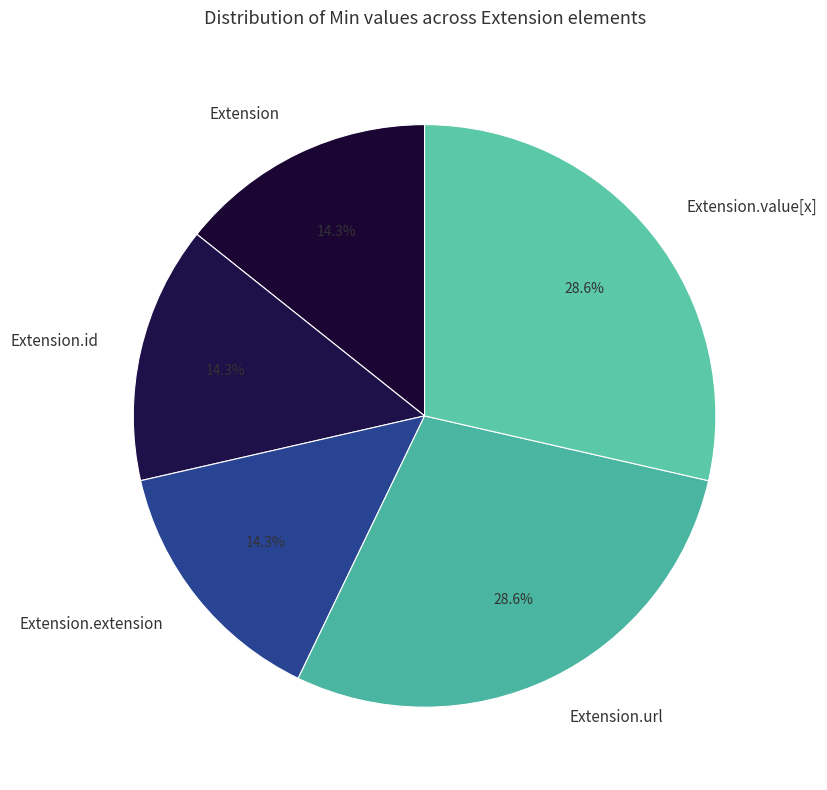

To the nearest percent, what is the average slice percentage?

20%